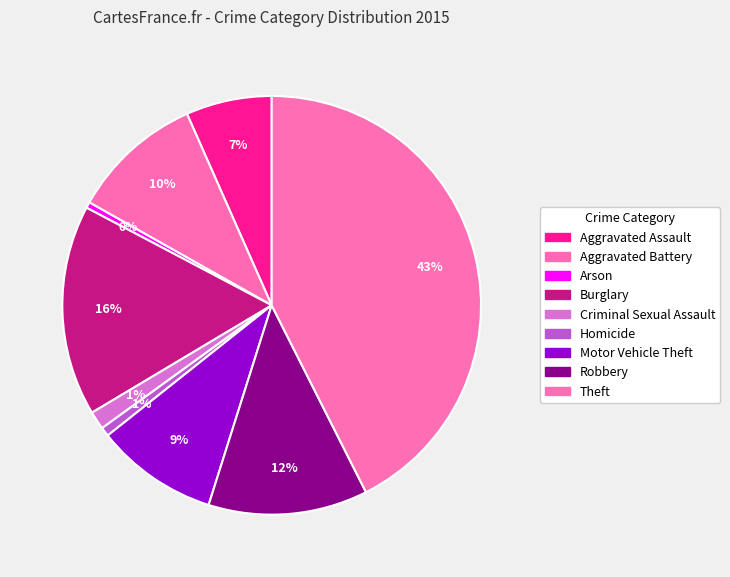

To the nearest percent, what percentage of the pie is Homicide?

1%